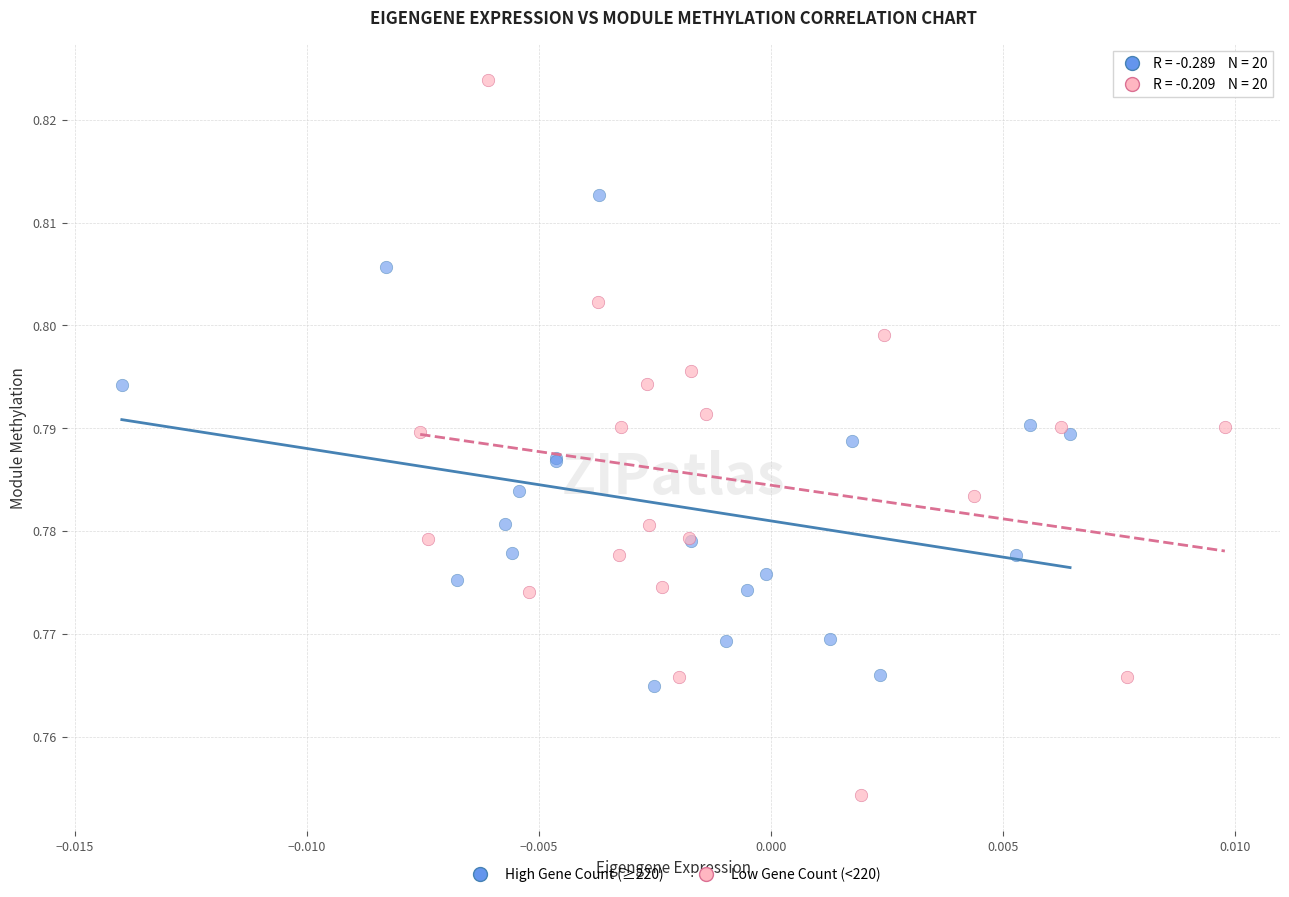

Which series has the largest Y range (max minus min)?

Low Gene Count (<220)